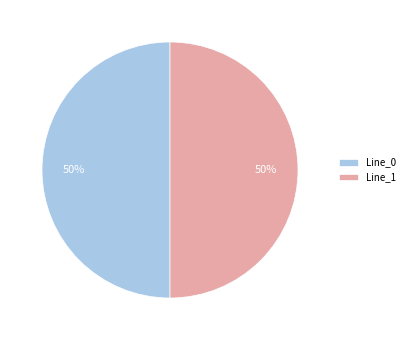

Approximately how many times larger is the value at Line_1 compared to Line_0?

1.0